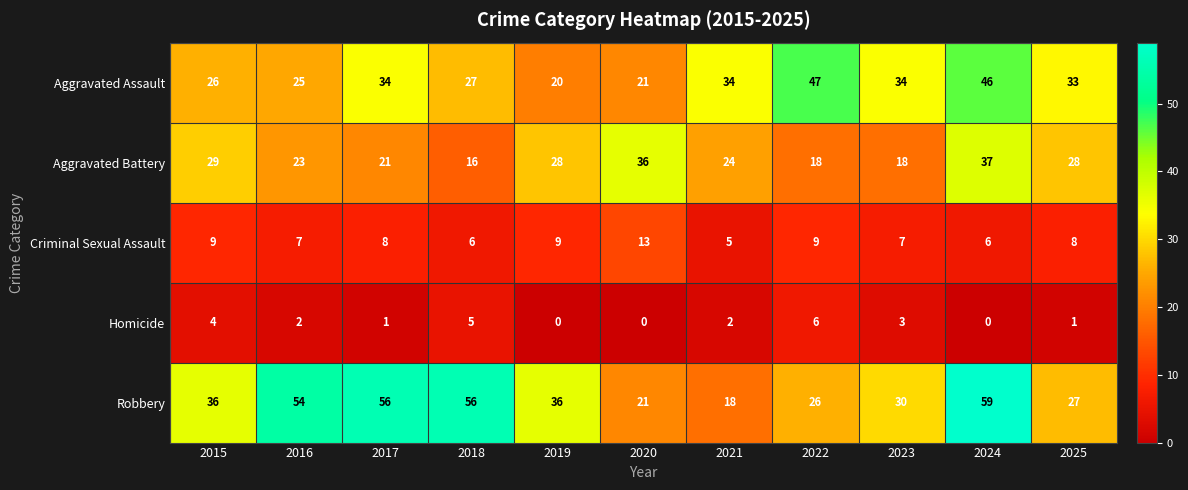

How many distinct data groups are displayed?

5